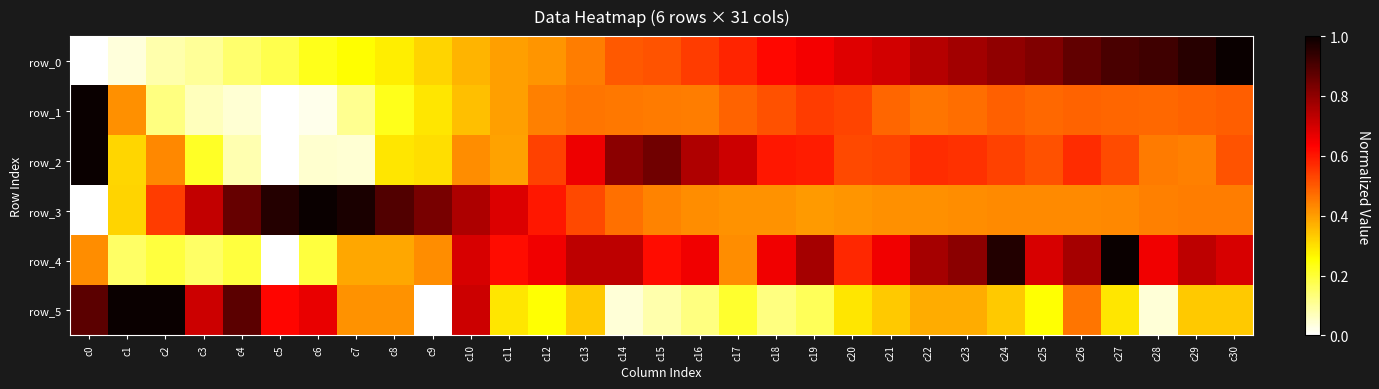

How many values in row_1 are above zero?

30